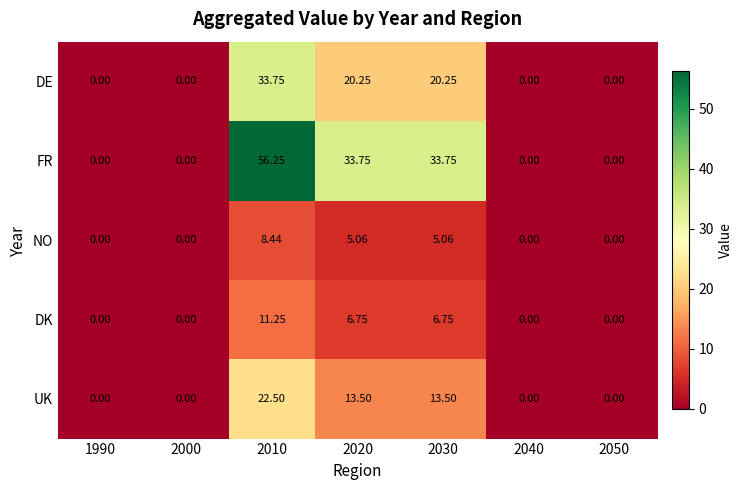

Is the value of DE at 2040 greater than the value of DK at 2020?

No